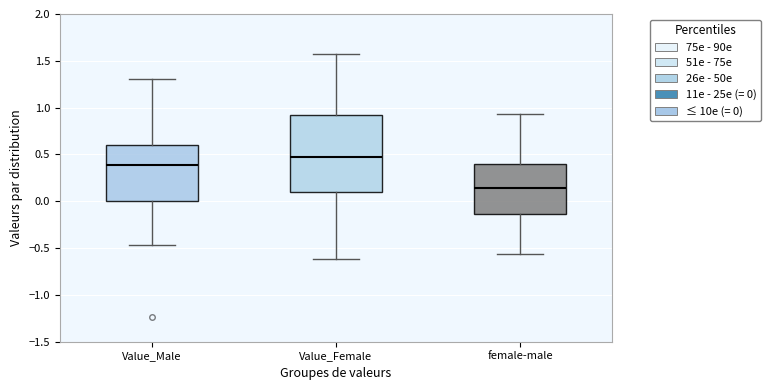

Which box has the highest median line?

Value_Female